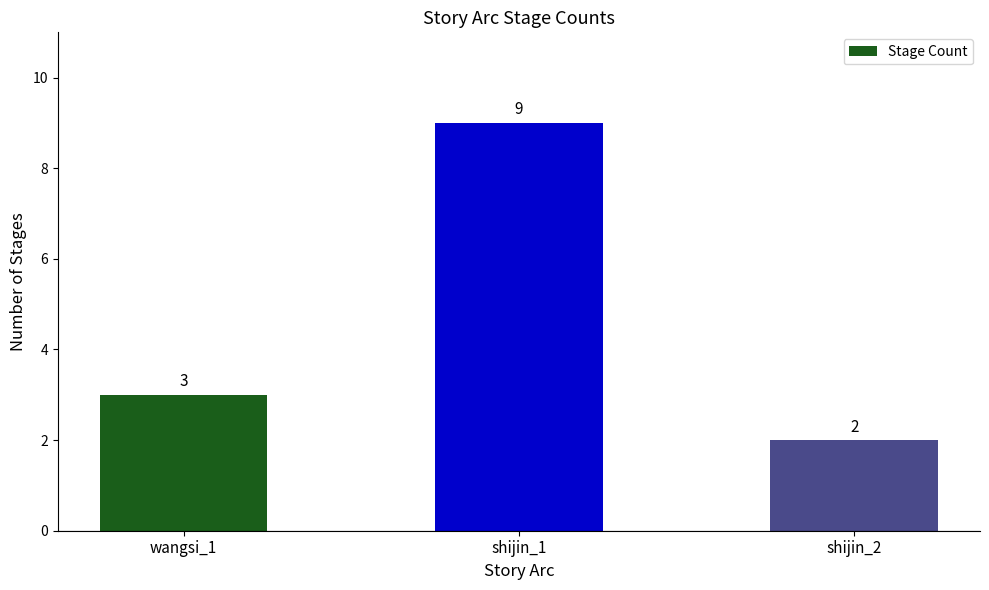

What is the change in value from wangsi_1 to shijin_2?

-1